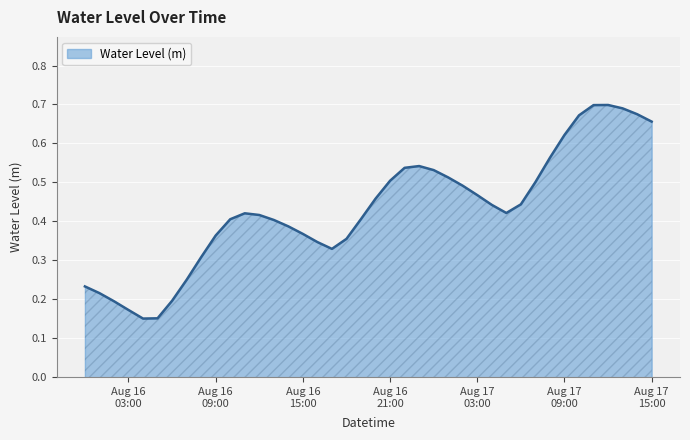

How many lines are shown in the chart?

1